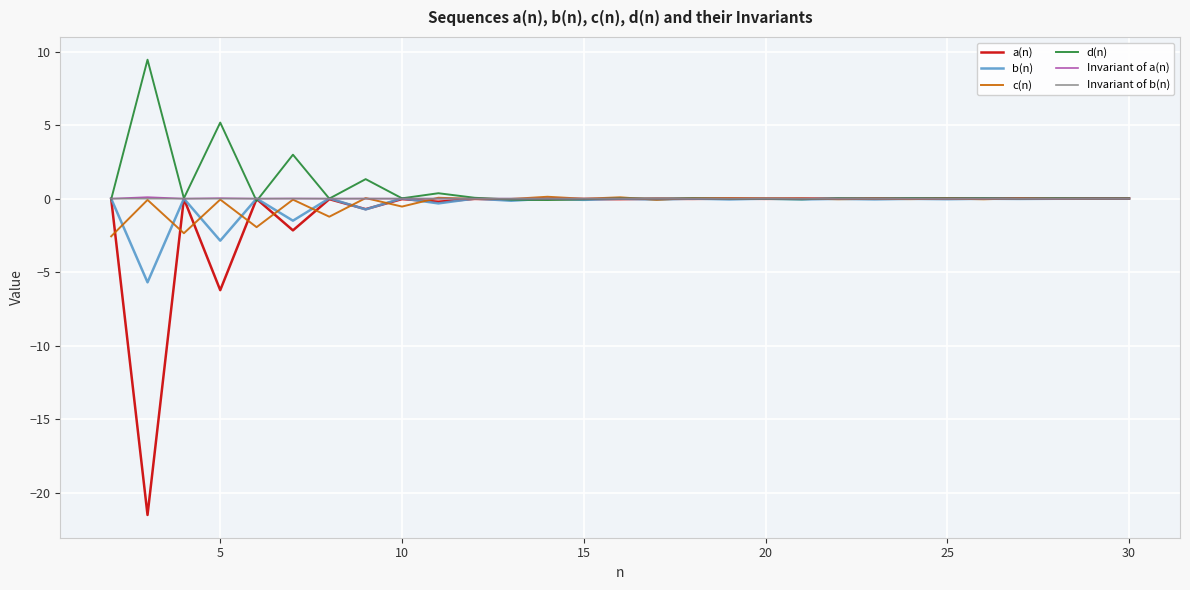

How many series are shown in this chart?

6